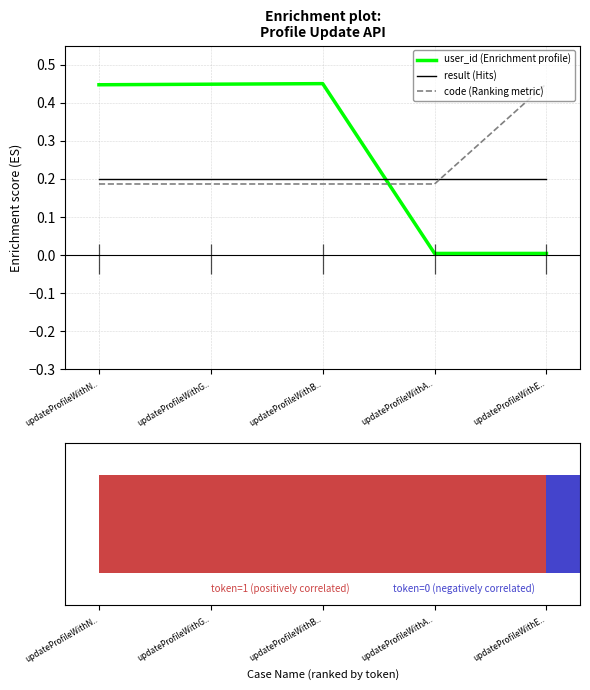

What is the lowest value of the code (Ranking metric) series?

0.2